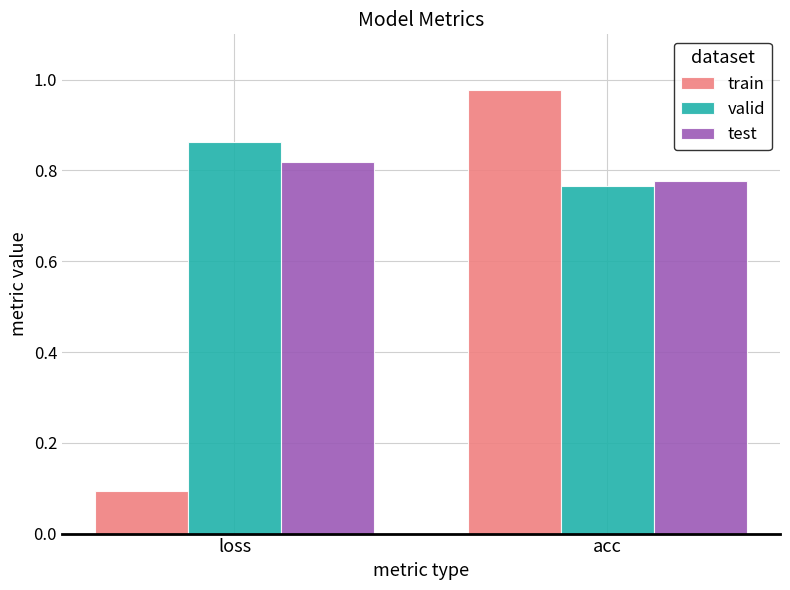

Which series has the largest range (max minus min)?

train